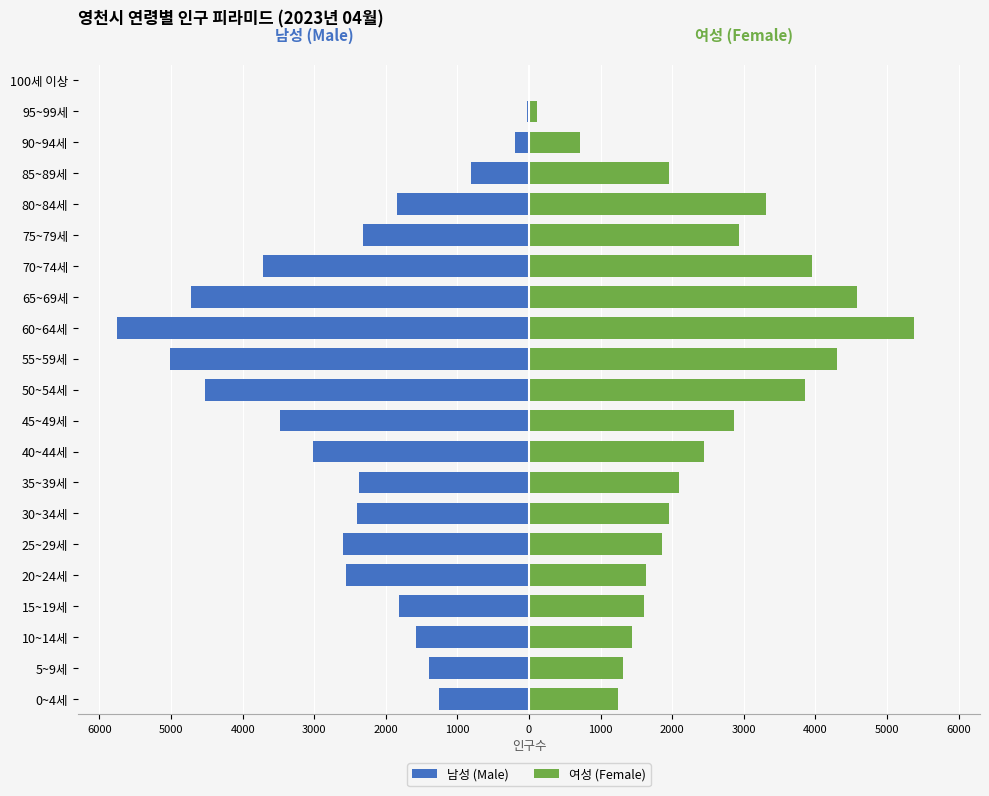

Rank the series at 40~44세 from lowest to highest value.

남성 (Male), 여성 (Female)